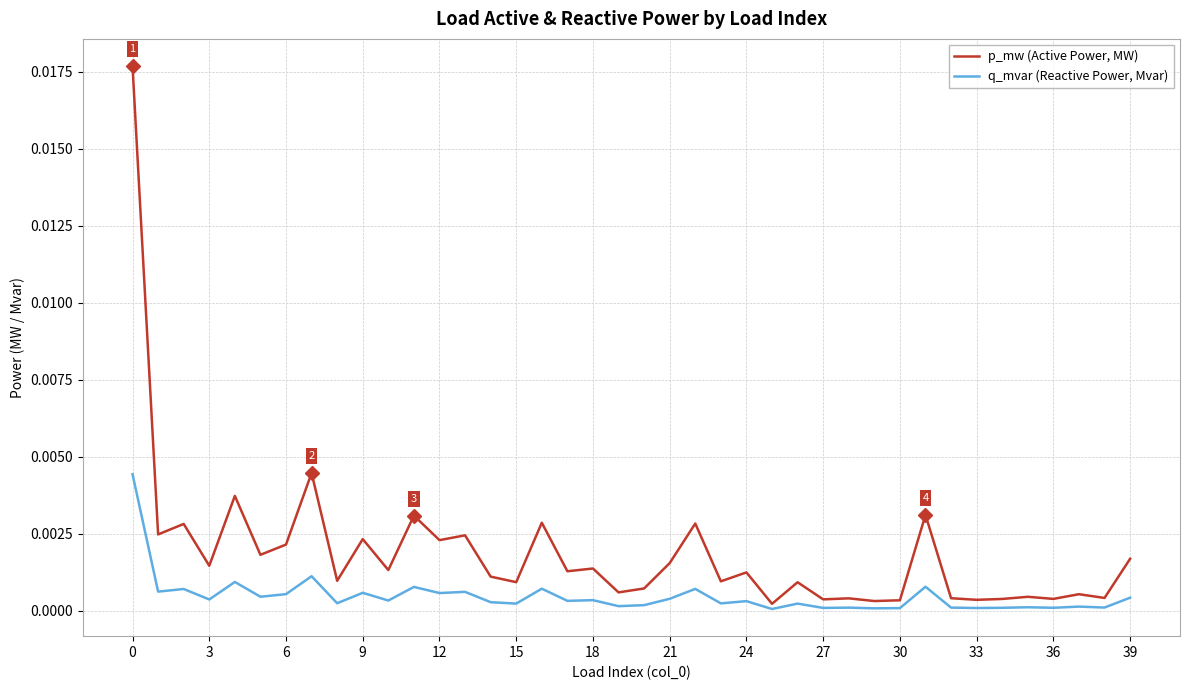

Which series has the largest total across all categories?

p_mw (Active Power, MW)